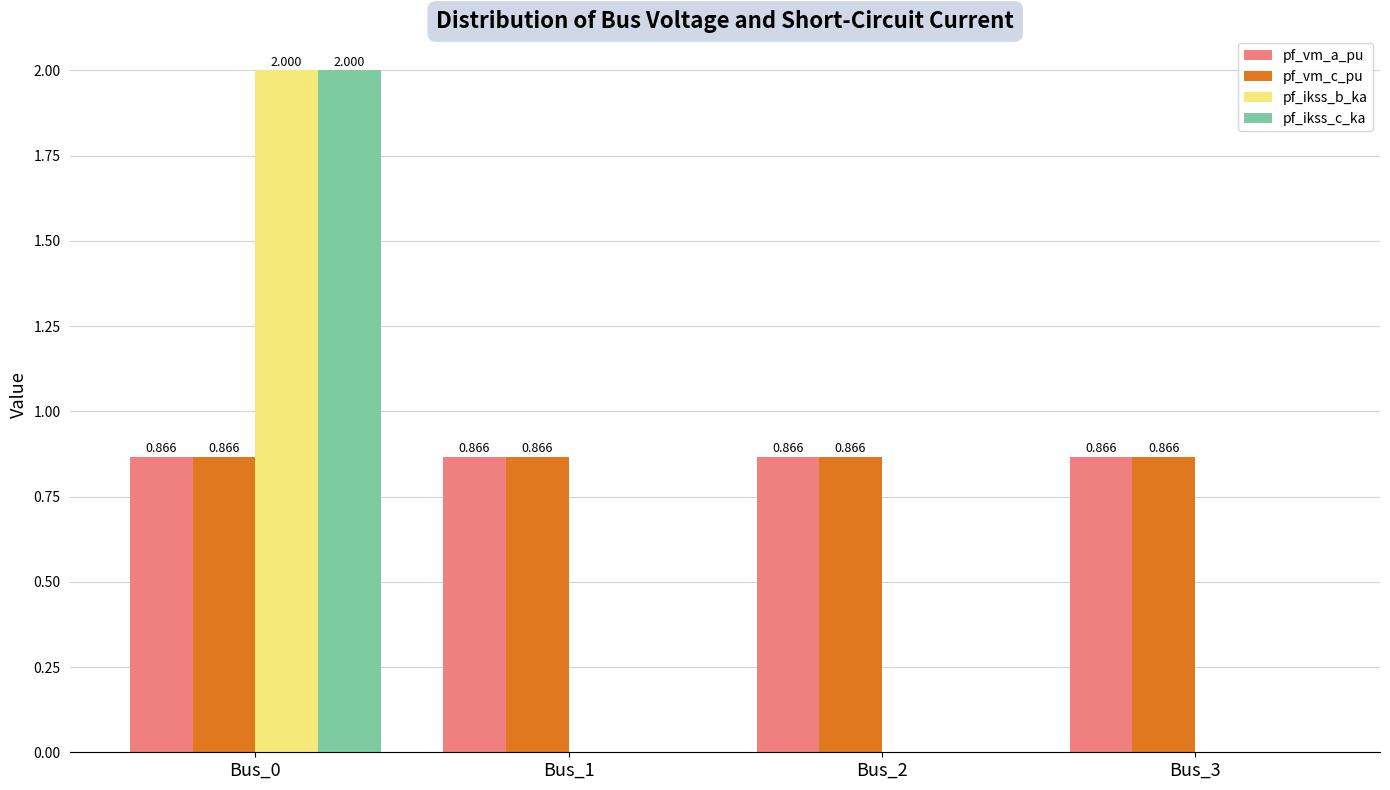

Reading left to right, what are all the values shown in this chart?

pf_vm_a_pu: Bus_0=0.9	Bus_1=0.9	Bus_2=0.9	Bus_3=0.9
pf_vm_c_pu: Bus_0=0.9	Bus_1=0.9	Bus_2=0.9	Bus_3=0.9
pf_ikss_b_ka: Bus_0=2.0	Bus_1=0.0	Bus_2=0.0	Bus_3=0.0
pf_ikss_c_ka: Bus_0=2.0	Bus_1=0.0	Bus_2=0.0	Bus_3=0.0